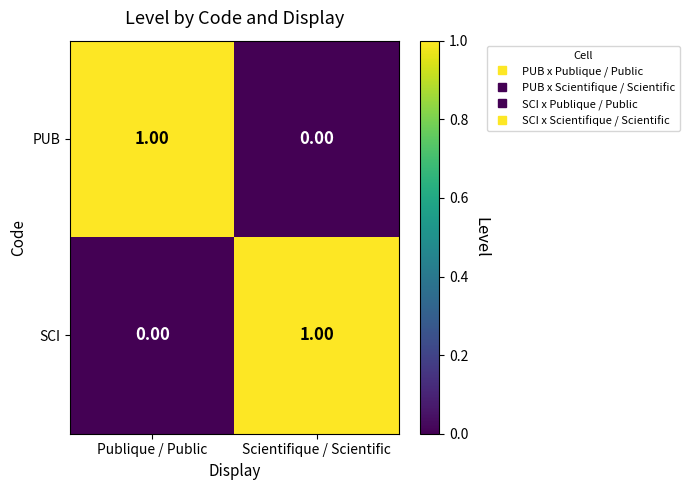

Which category has the lowest value in the SCI series?

Publique / Public